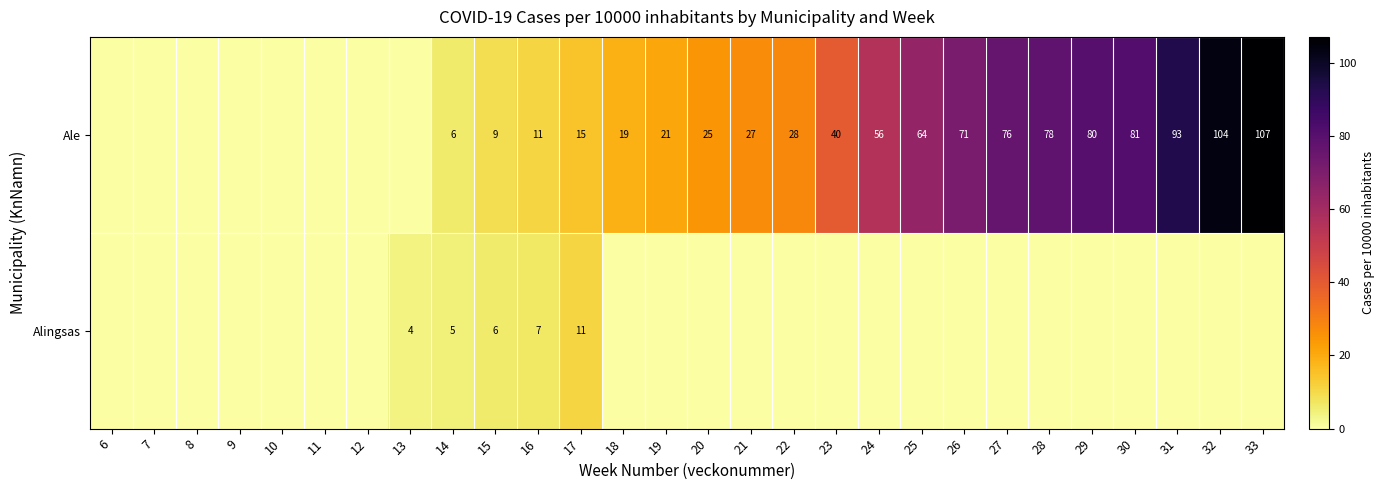

Is it true that Ale equals 90 at 24?

False